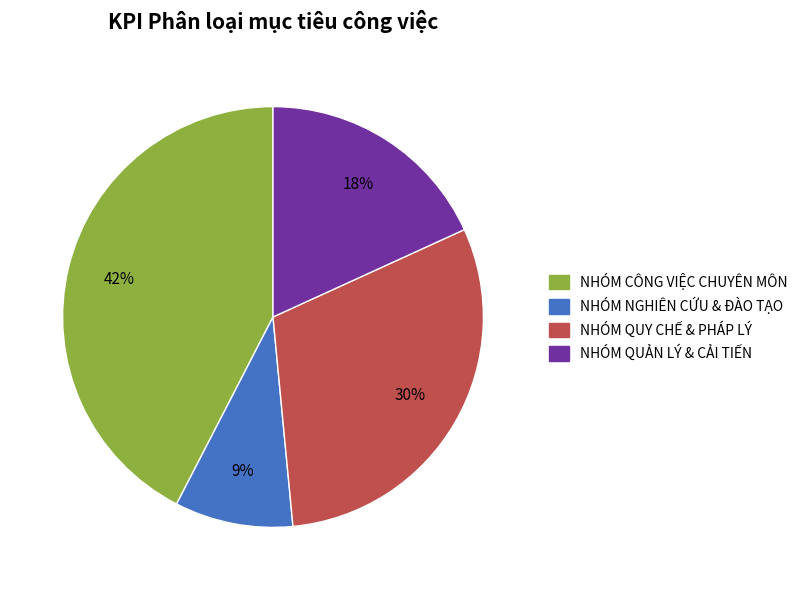

Does any single category account for the majority?

No